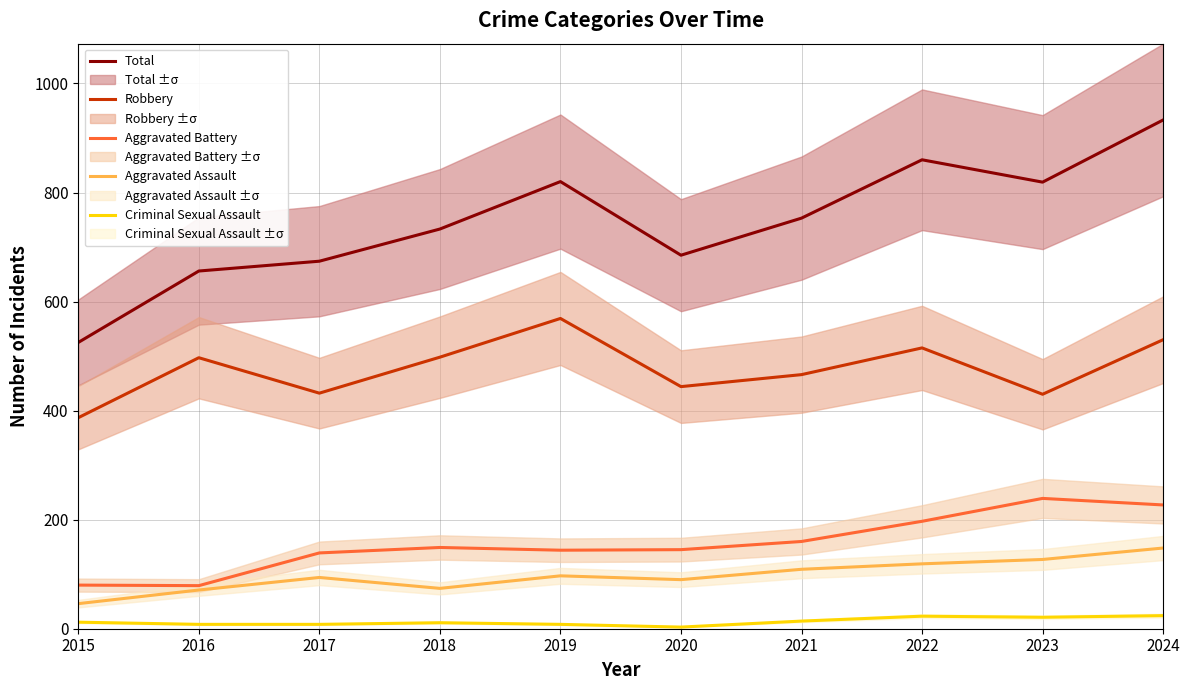

Reading left to right, list all the values displayed in this chart.

Total: 525	656	674	733	820	685	753	860	819	933
Robbery: 387	497	432	498	569	444	466	515	430	530
Aggravated Battery: 80	79	139	149	144	145	160	197	239	227
Aggravated Assault: 46	71	94	74	97	90	109	119	127	148
Criminal Sexual Assault: 12	8	8	11	8	3	14	23	21	24